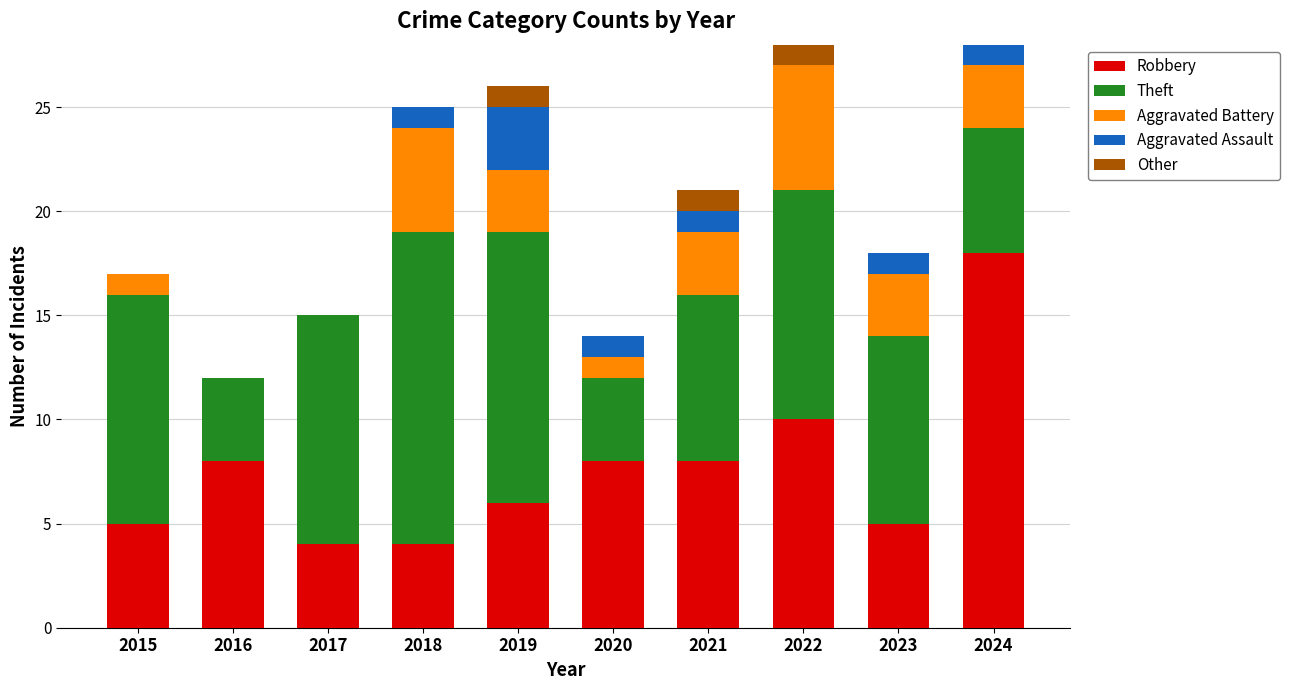

What is the sum of the Robbery values at 2018 and 2015?

9